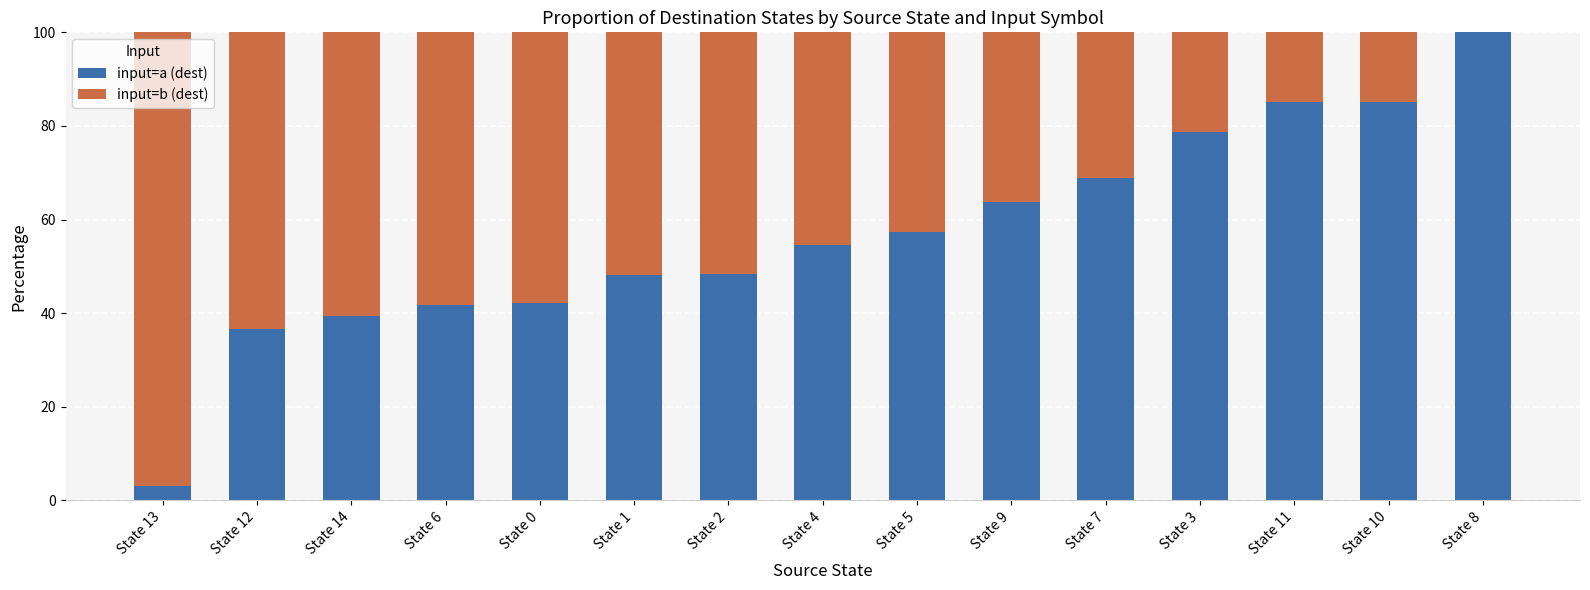

Is it true that input=a (dest) equals 42.2 at State 0?

True